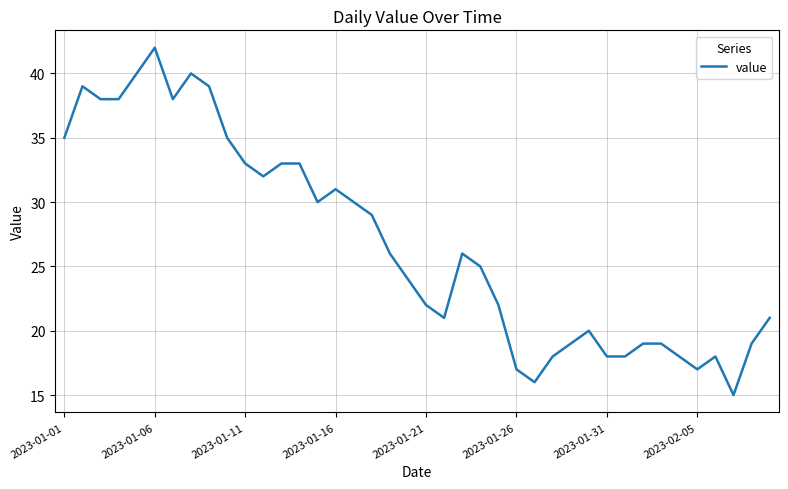

What is the smallest value displayed?

15